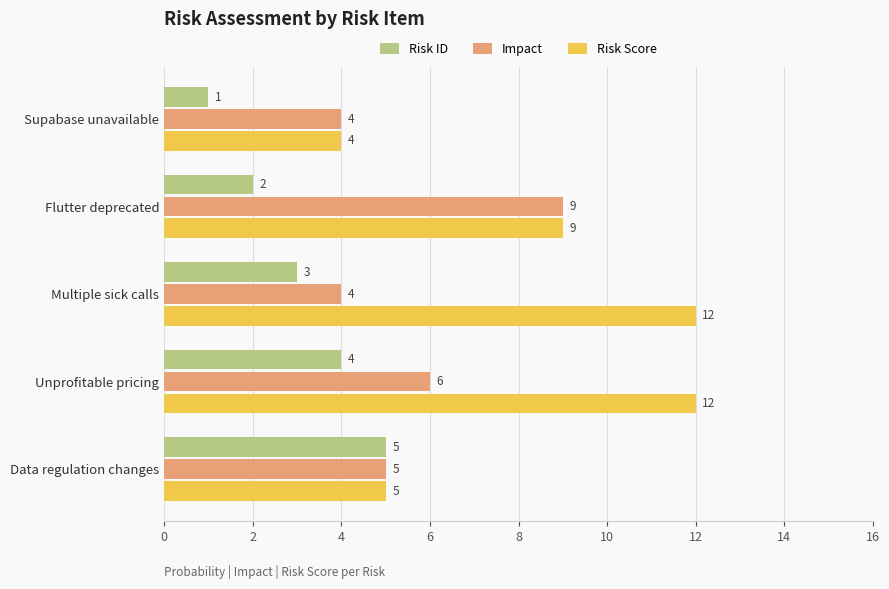

List the series in order of their peak value, lowest first.

Risk ID, Impact, Risk Score